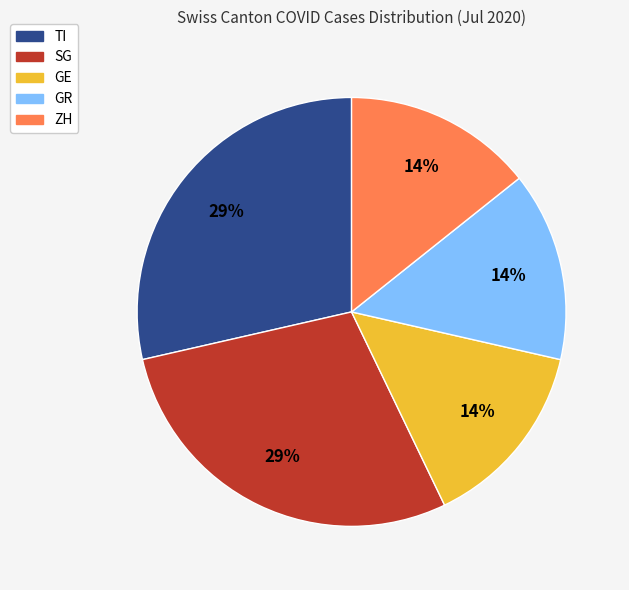

To the nearest percent, what is the average slice percentage?

20%